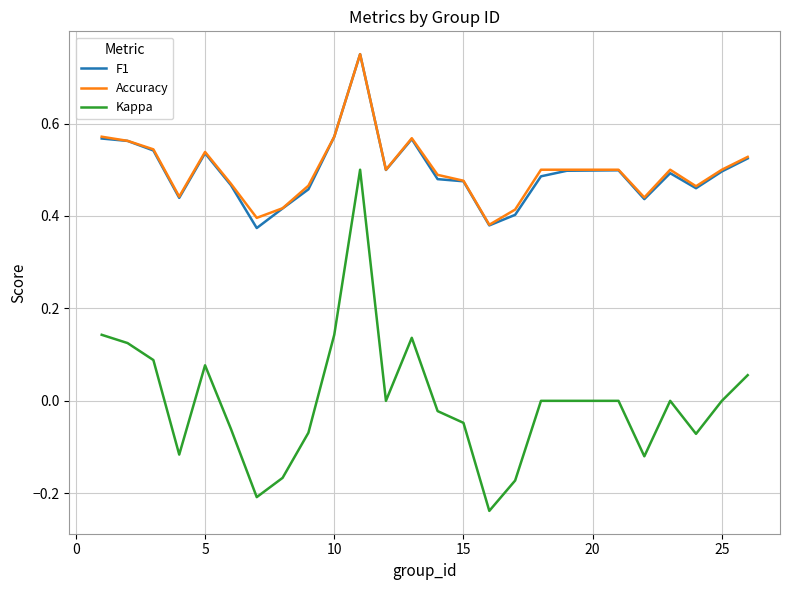

True or false: Accuracy and Kappa intersect in this chart.

False